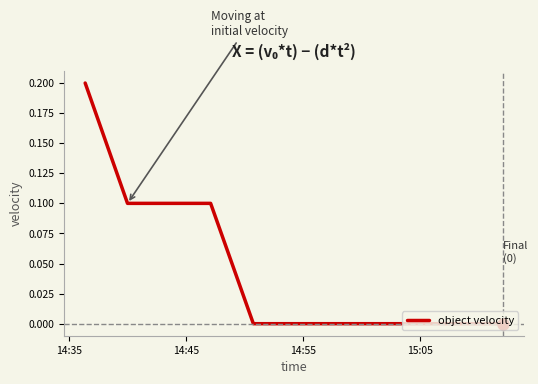

How many lines are shown in the chart?

1